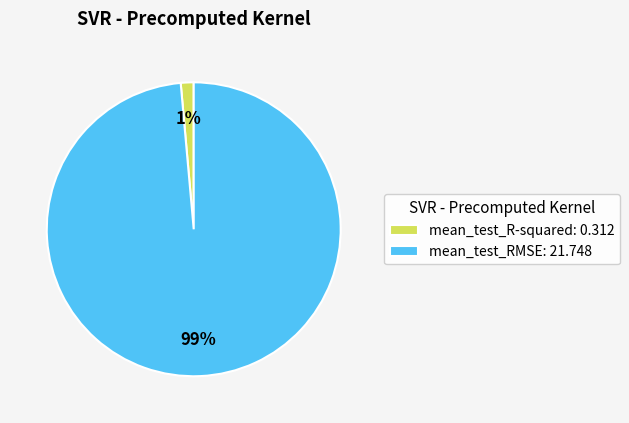

The mean_test_R-squared slice represents 8% of the pie. True or false?

False